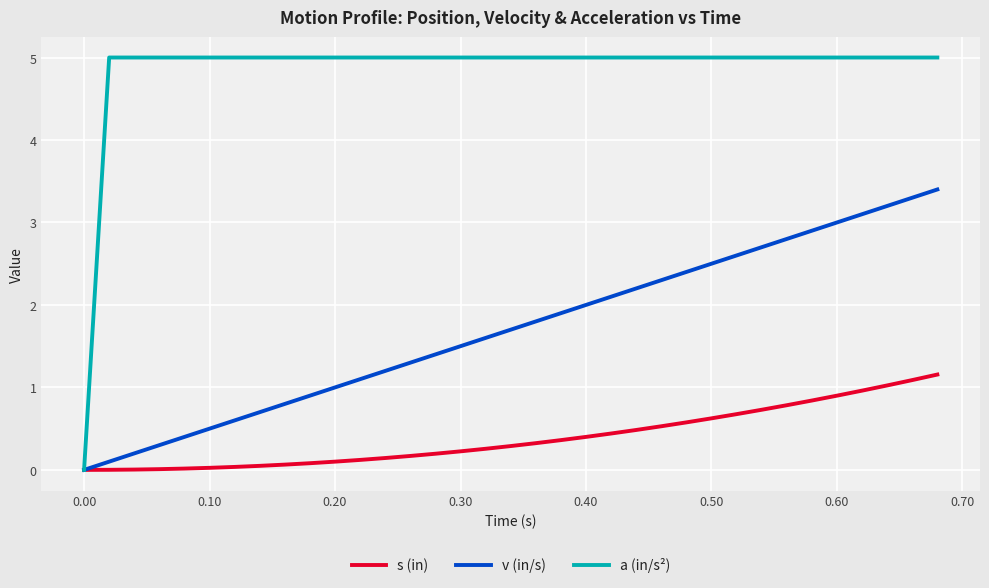

Which series has the largest total across all categories?

a (in/s²)